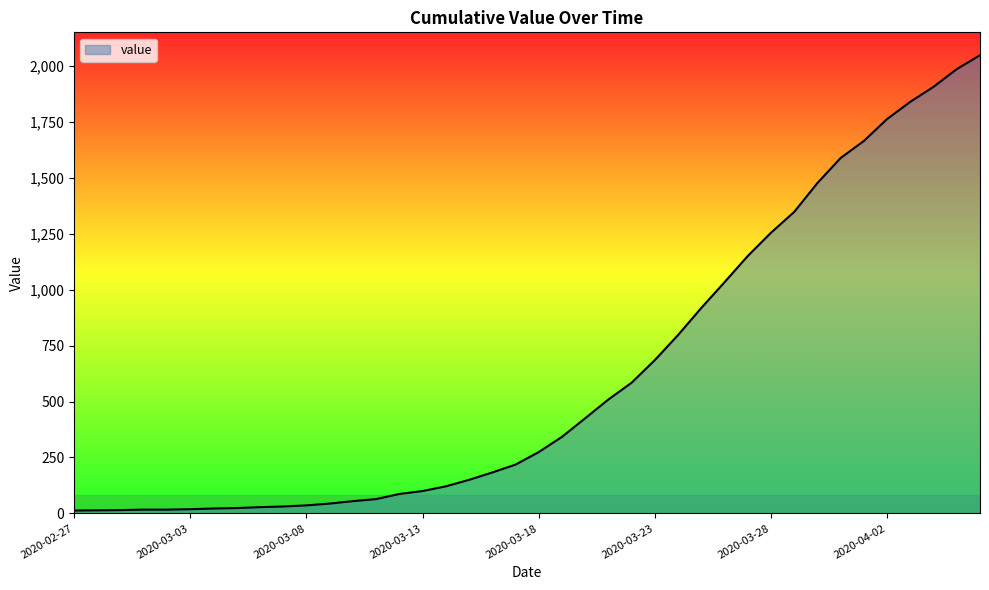

What is the maximum value shown in the chart?

2047